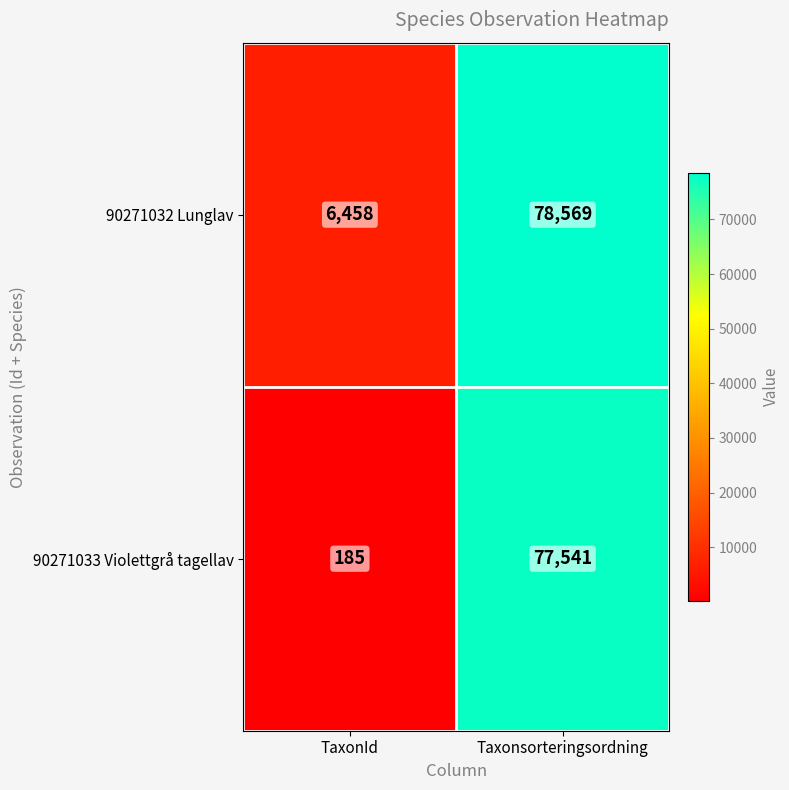

Rank the series by their average value, from lowest to highest.

90271033 Violettgrå tagellav, 90271032 Lunglav